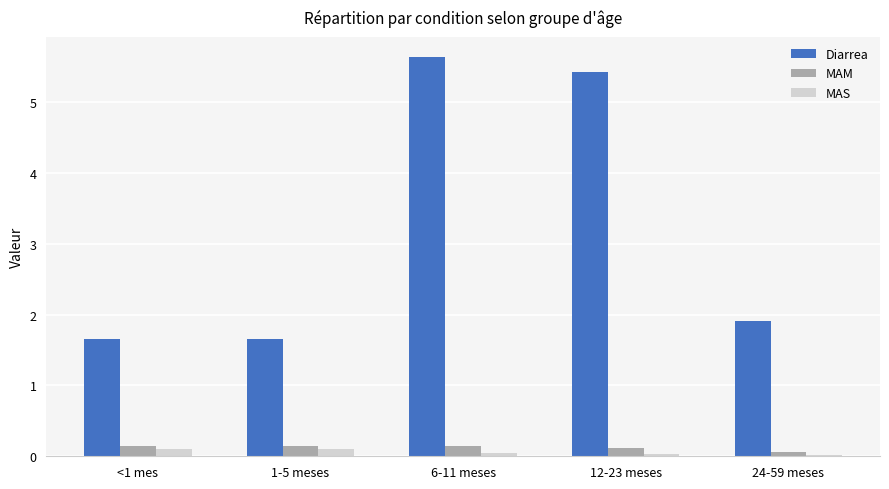

Is it true that Diarrea equals 1.7 at <1 mes?

True